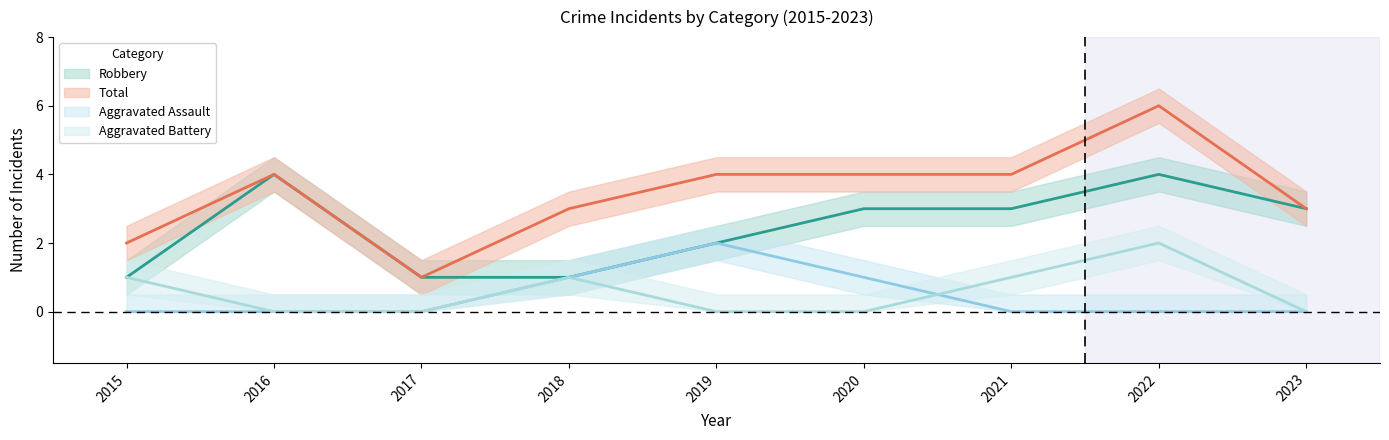

Reading left to right, extract all data points from this chart.

Aggravated Assault: 0	0	0	1	2	1	0	0	0
Aggravated Battery: 1	0	0	1	0	0	1	2	0
Robbery: 1	4	1	1	2	3	3	4	3
Total: 2	4	1	3	4	4	4	6	3